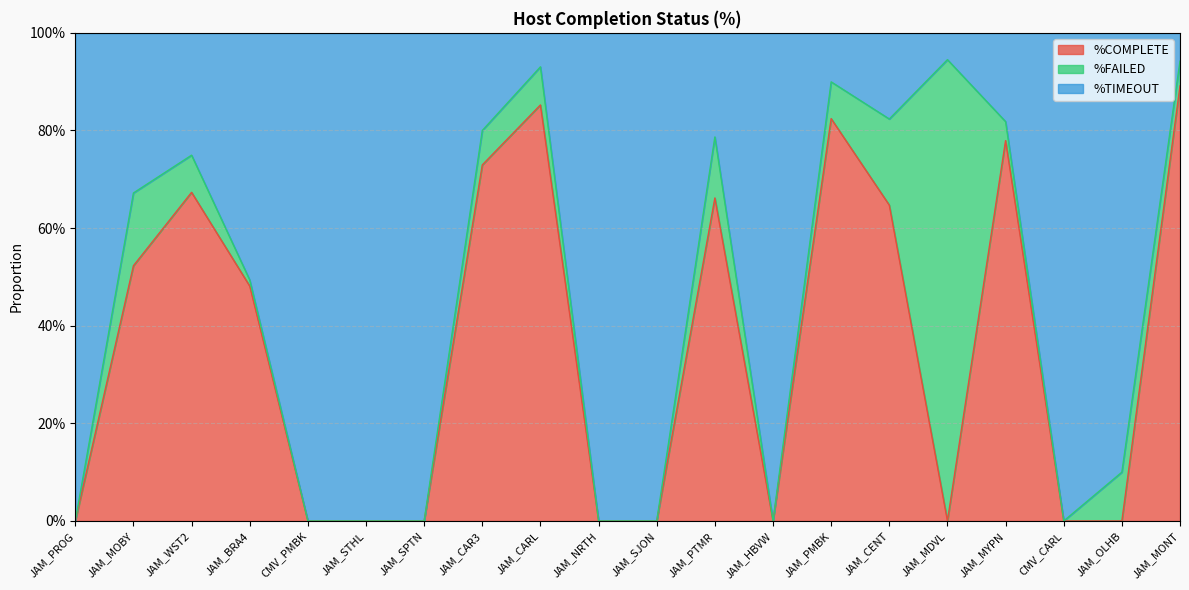

Does the chart display data point markers on the line(s)?

No